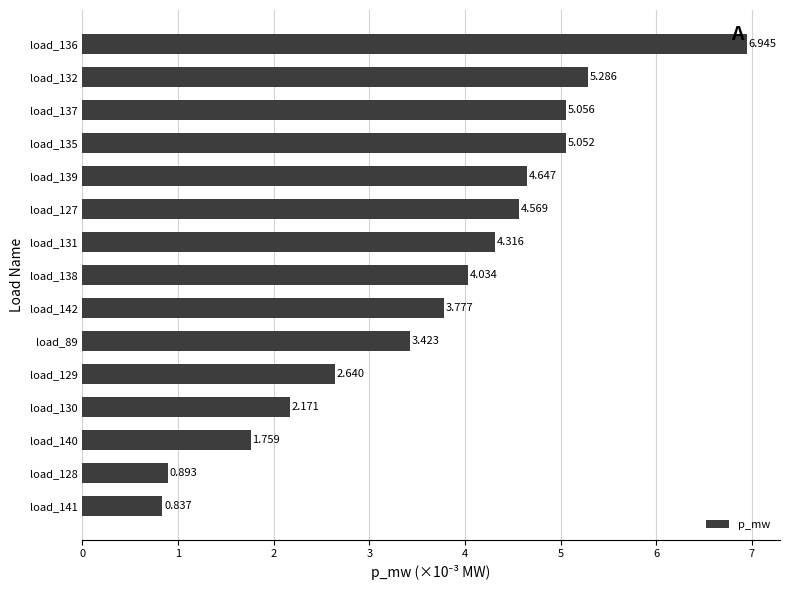

List the labels in order of value, largest first.

load_136, load_132, load_137, load_135, load_139, load_127, load_131, load_138, load_142, load_89, load_129, load_130, load_140, load_128, load_141